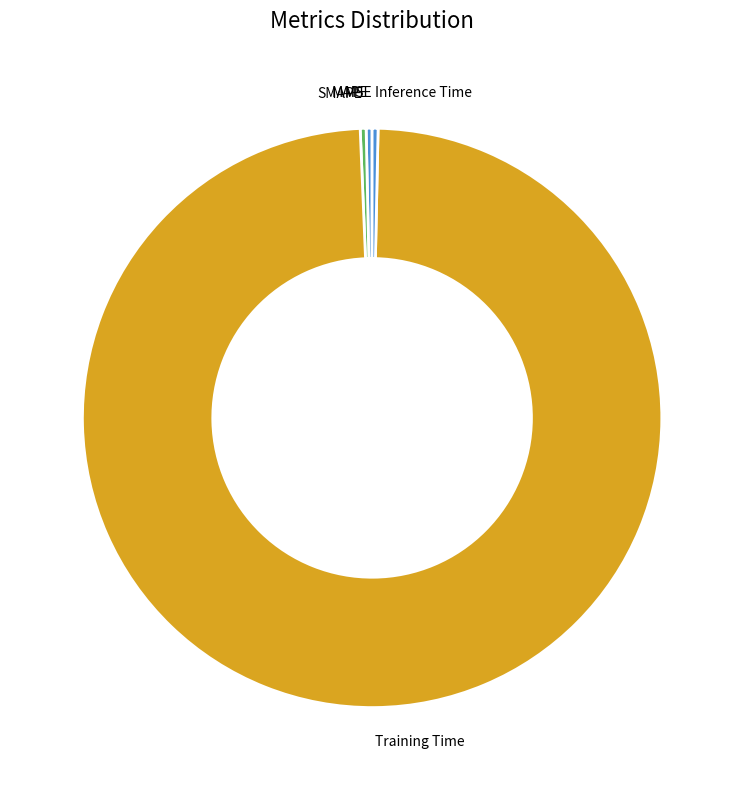

Which slice is the largest?

Training Time